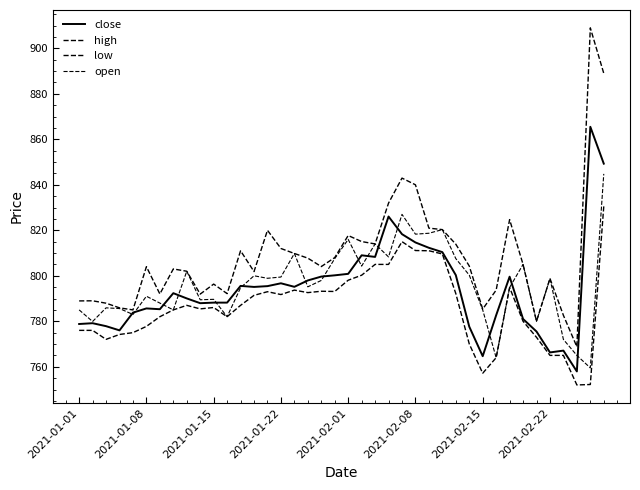

Rank the series by their maximum value, from lowest to highest.

low, open, close, high